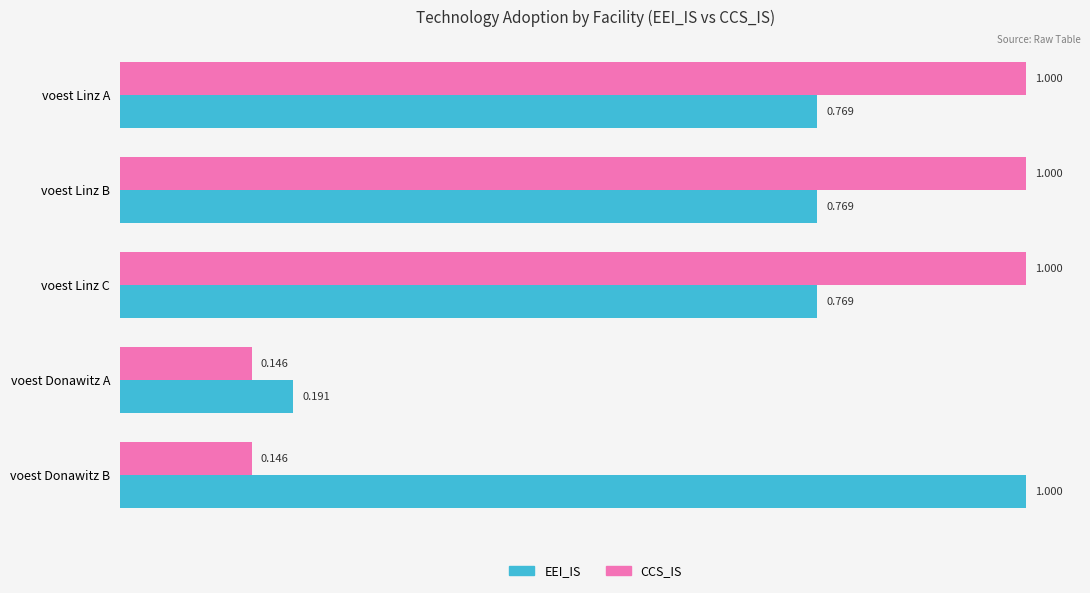

How many distinct data groups are displayed?

2